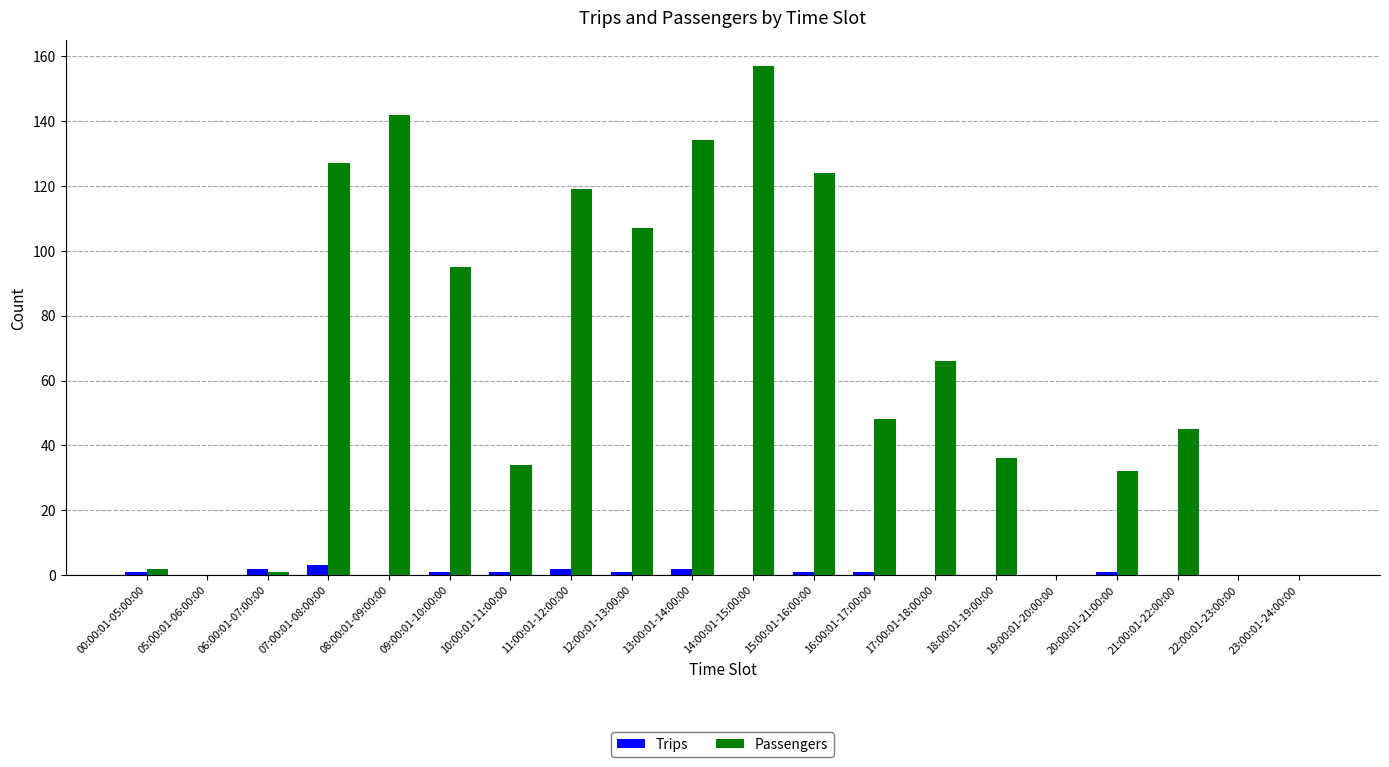

What is the sum of all Trips values?

16